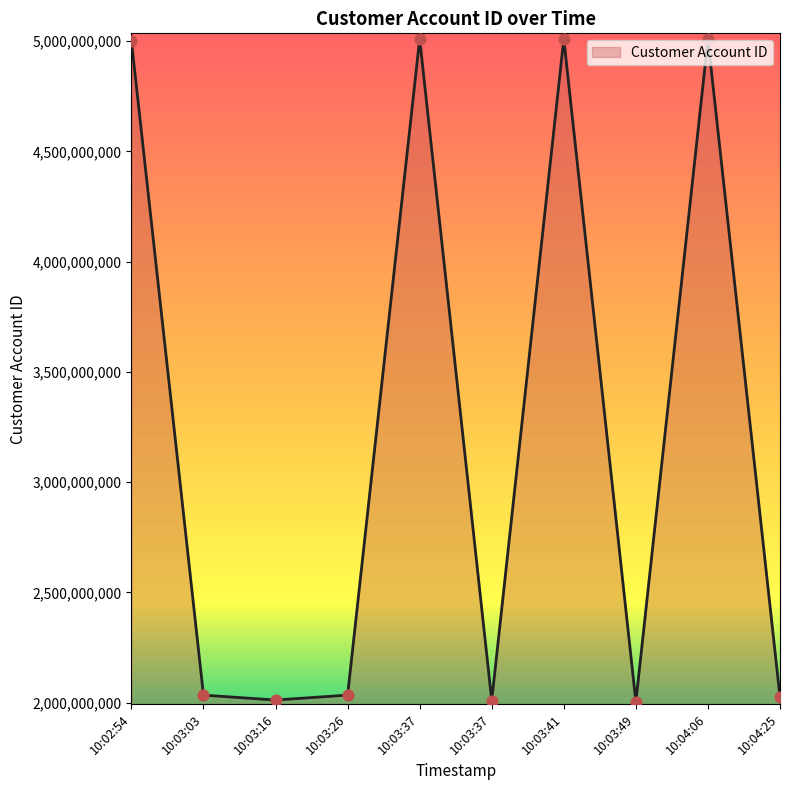

How many lines are shown in the chart?

1